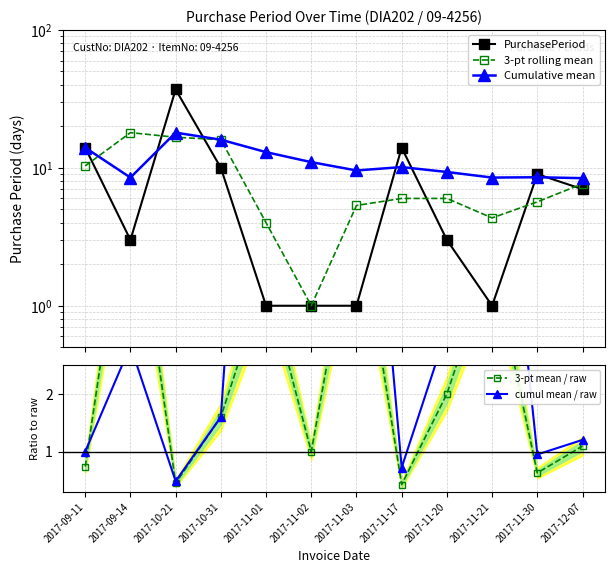

What is the label of the 3rd point from the right?

2017-11-21